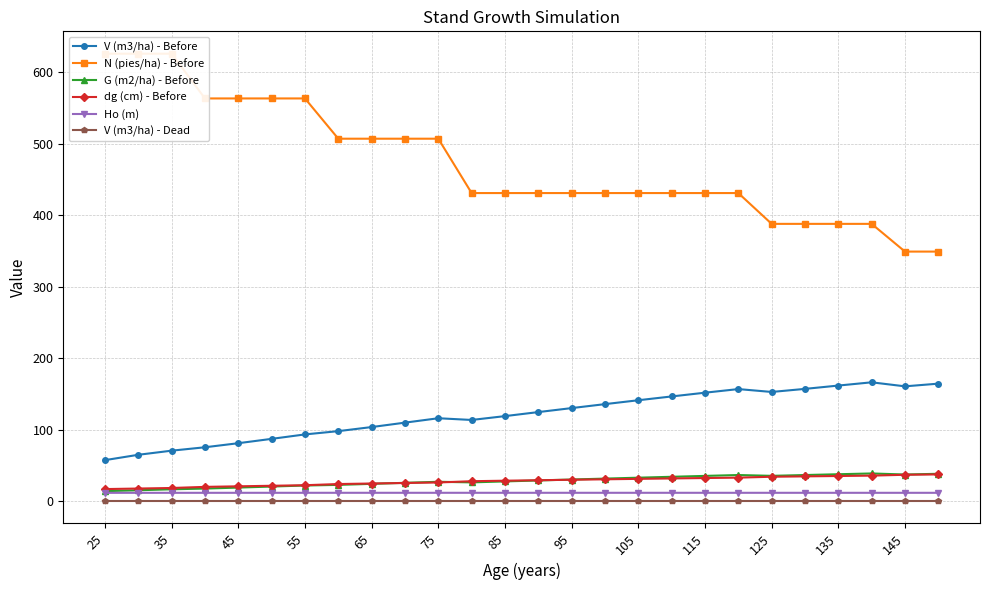

True or false: V (m3/ha) - Before and G (m2/ha) - Before intersect in this chart.

False